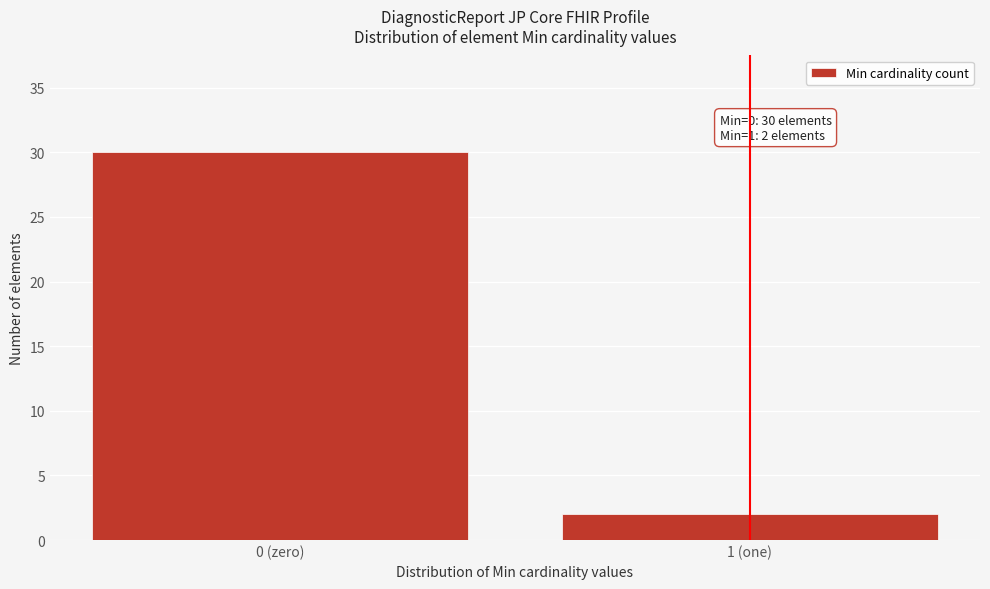

Reading left to right, transcribe all the data shown in this chart.

0 (zero)=30	1 (one)=2